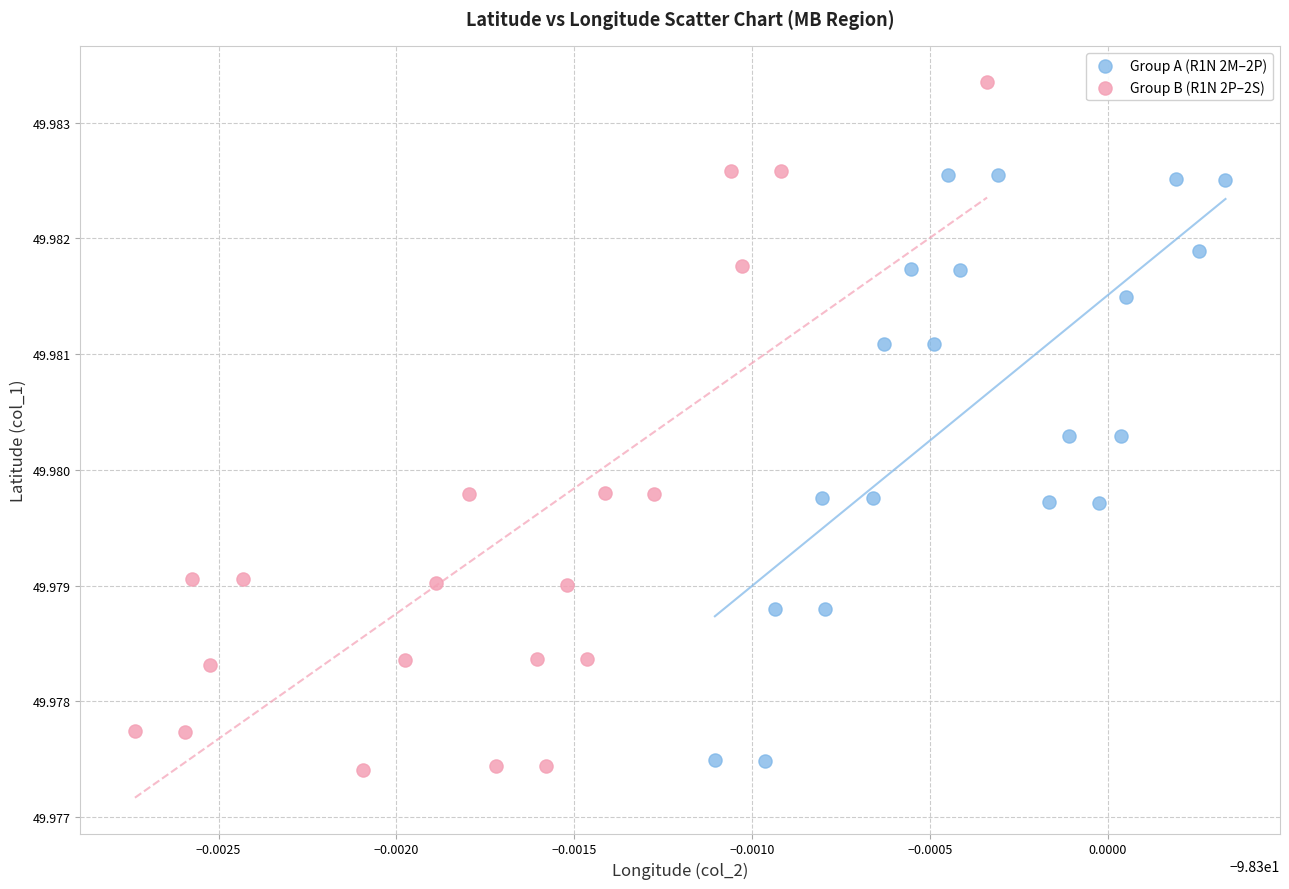

Which series reaches the maximum Y coordinate?

Group B (R1N 2P–2S)